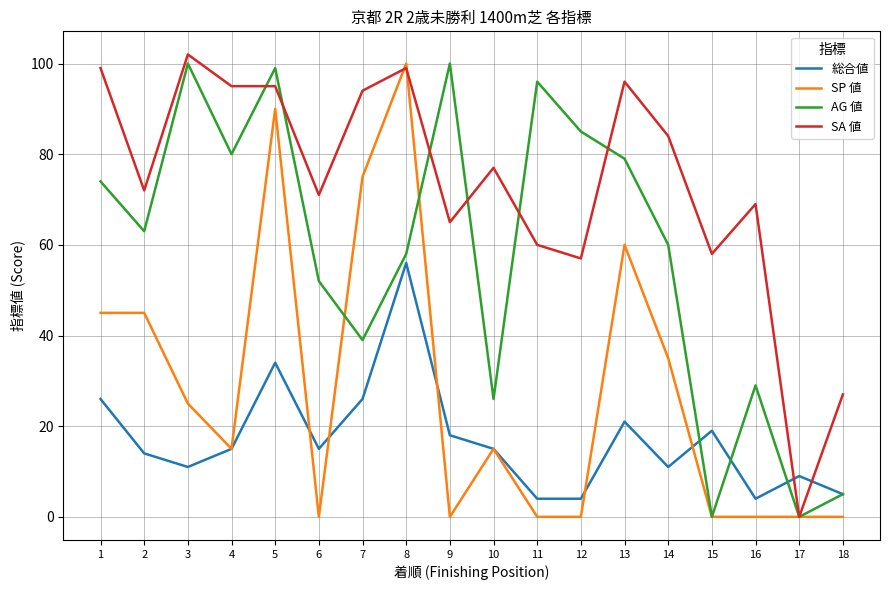

Read the SA 値 value at 18, to the nearest 5.

25